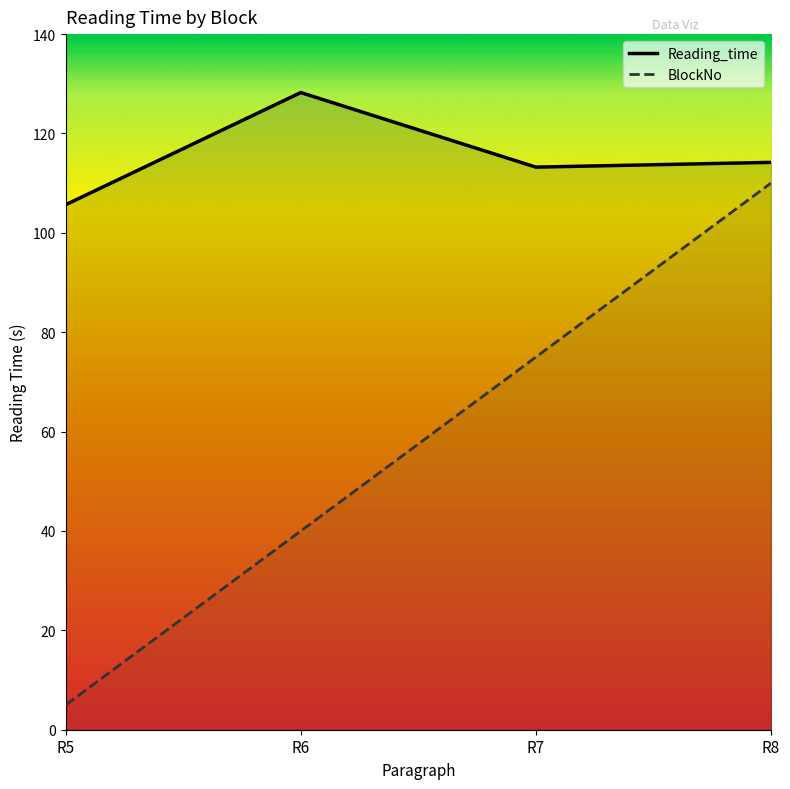

Which series changed the most between R6 and R7?

BlockNo